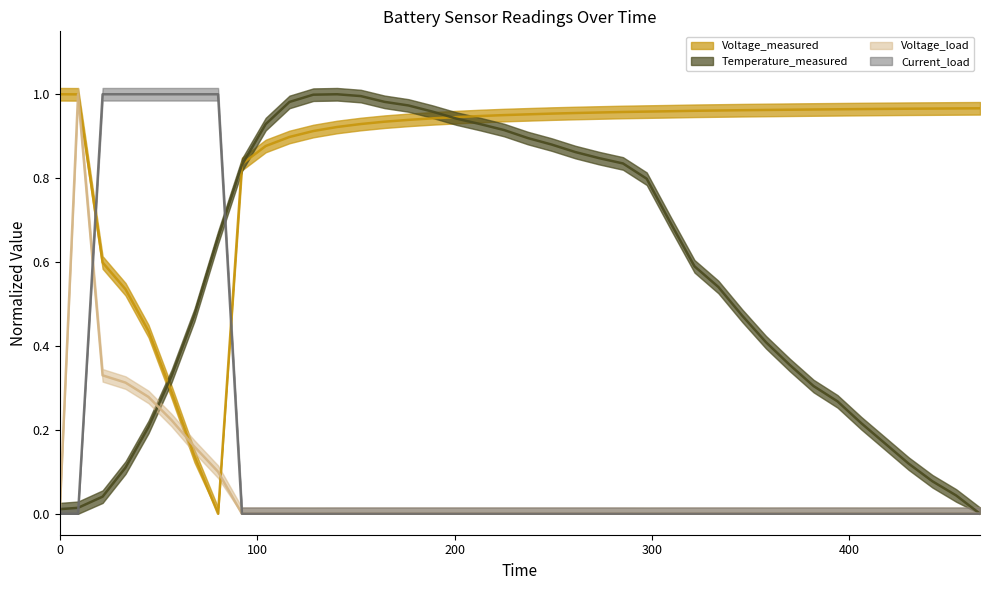

What is the value of the Temperature_measured point at the 4th from the left?

0.1